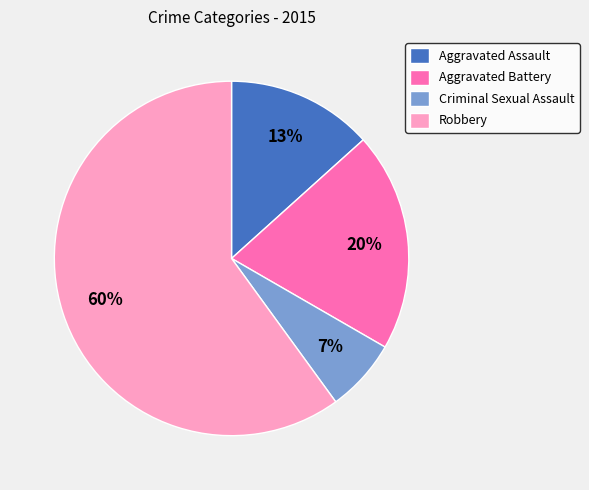

Is the sum of Robbery and Criminal Sexual Assault greater than half?

Yes